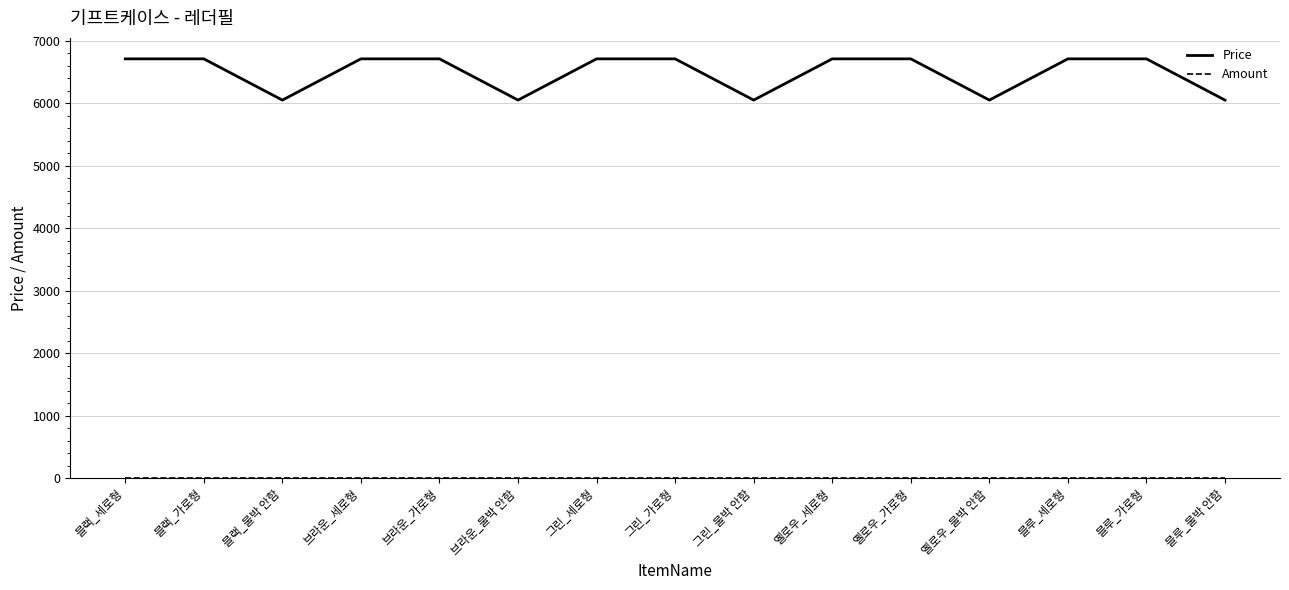

Which series changed the most between 옐로우_세로형 and 옐로우_불박 안함?

Price